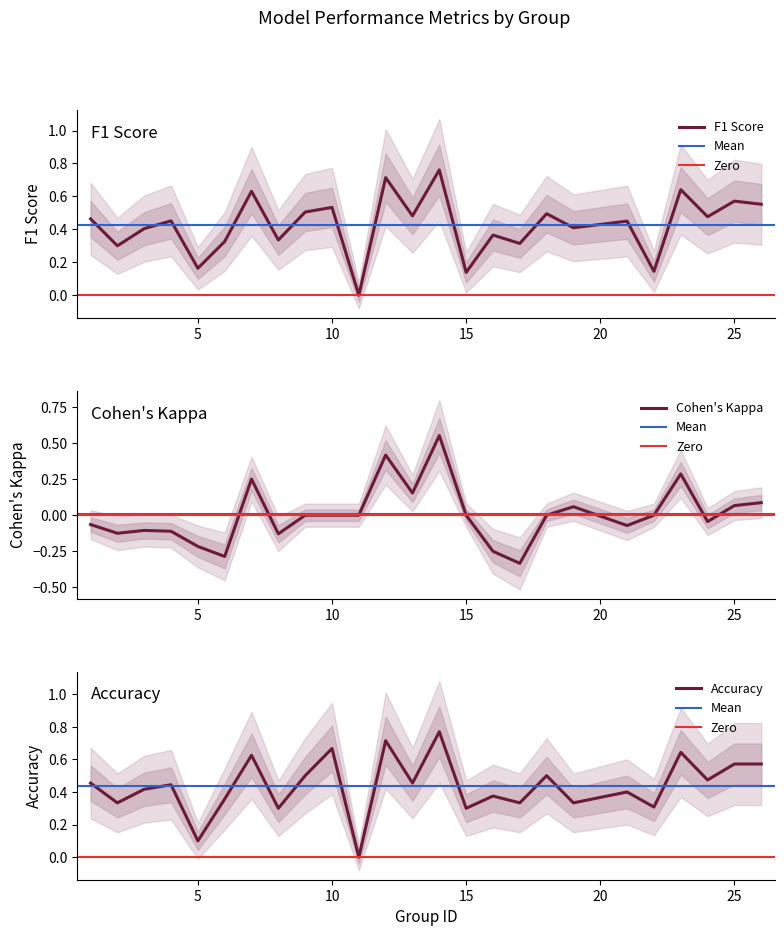

List the series in order of their peak value, lowest first.

kappa, f1, accuracy